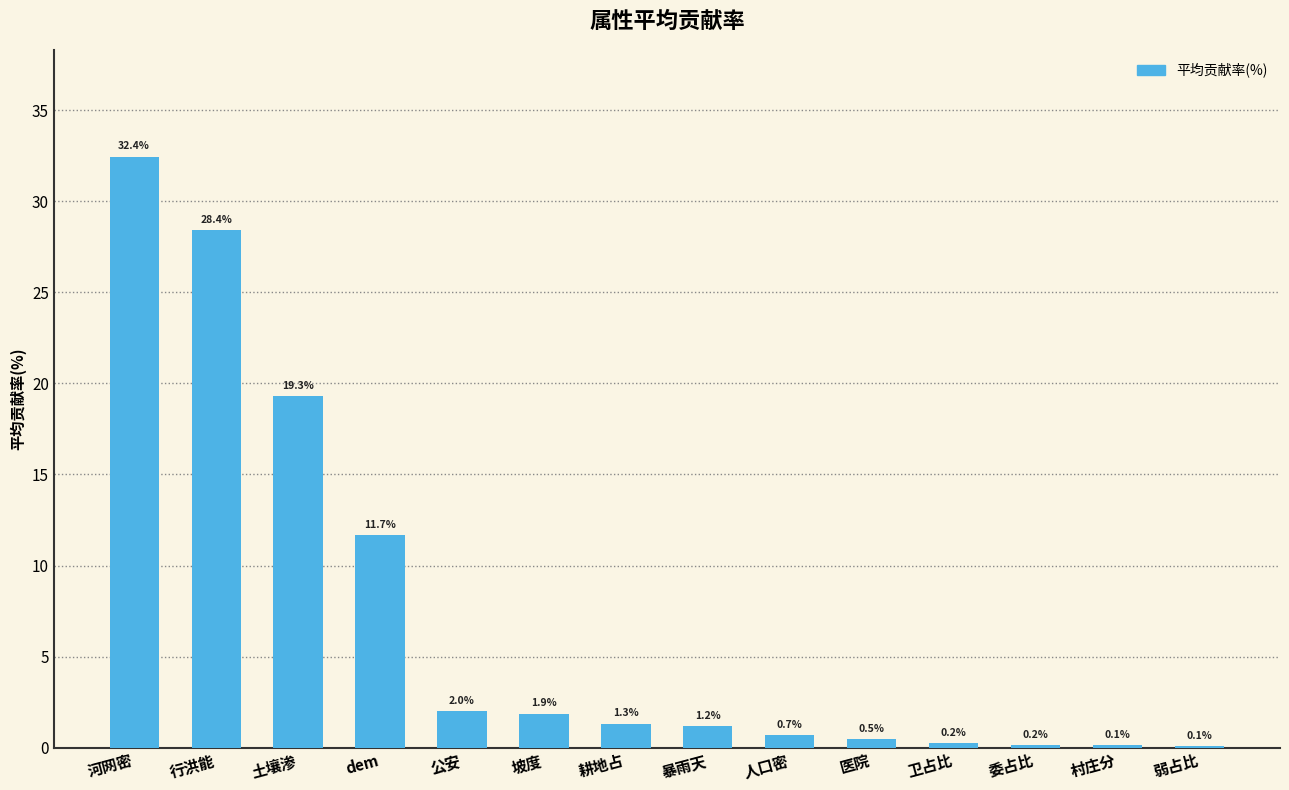

How many categories are shown in the chart?

14